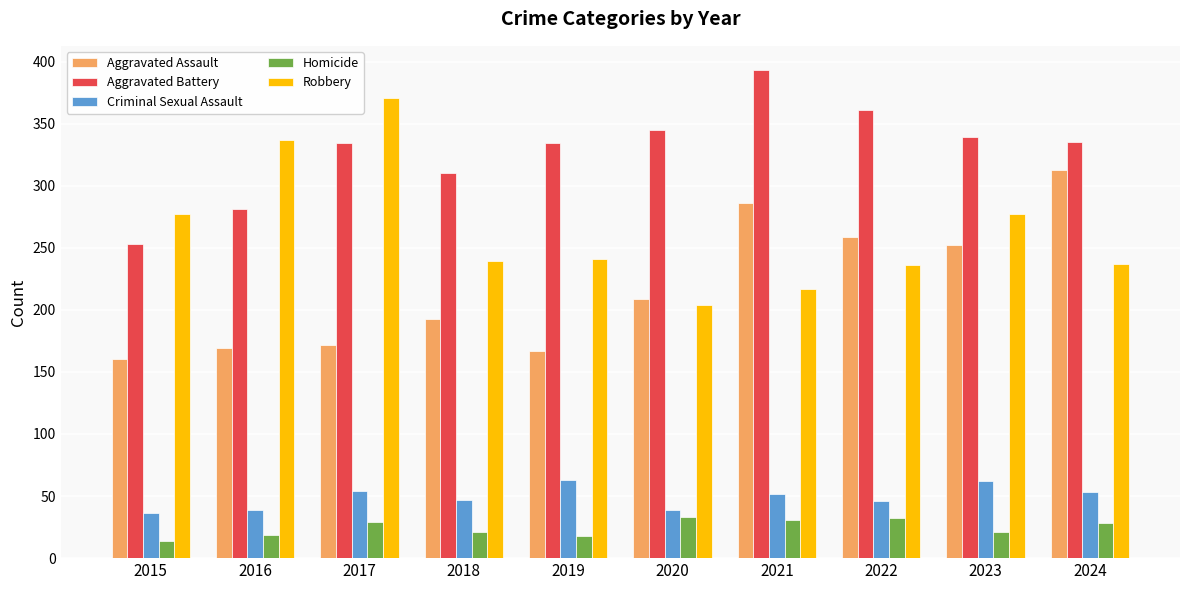

Which series has the largest range (max minus min)?

Robbery